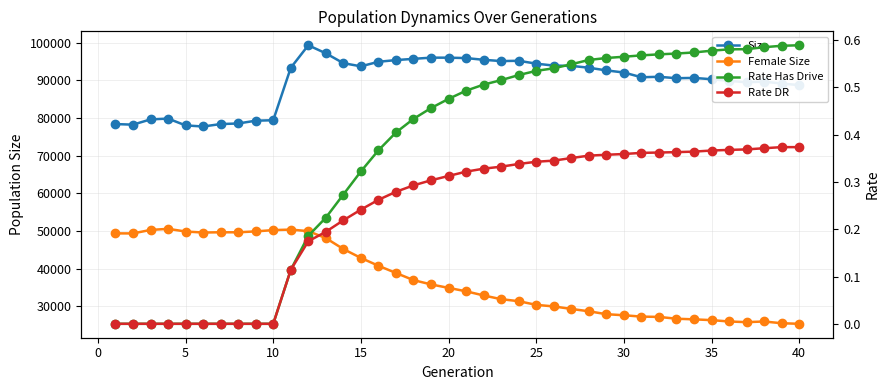

True or false: Female Size and Rate Has Drive cross at least once.

False